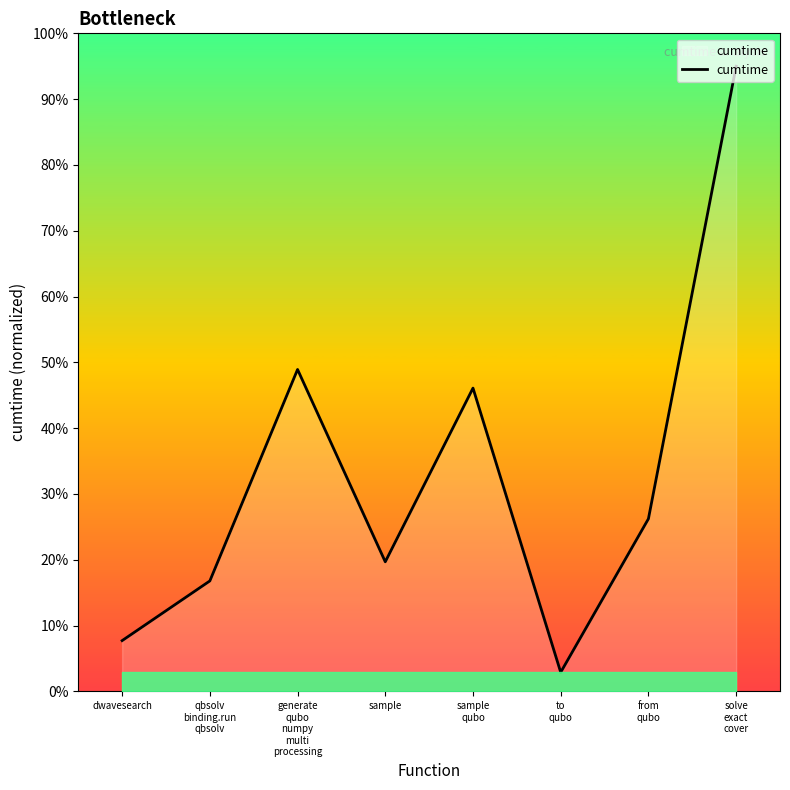

How many categories are shown in the chart?

8